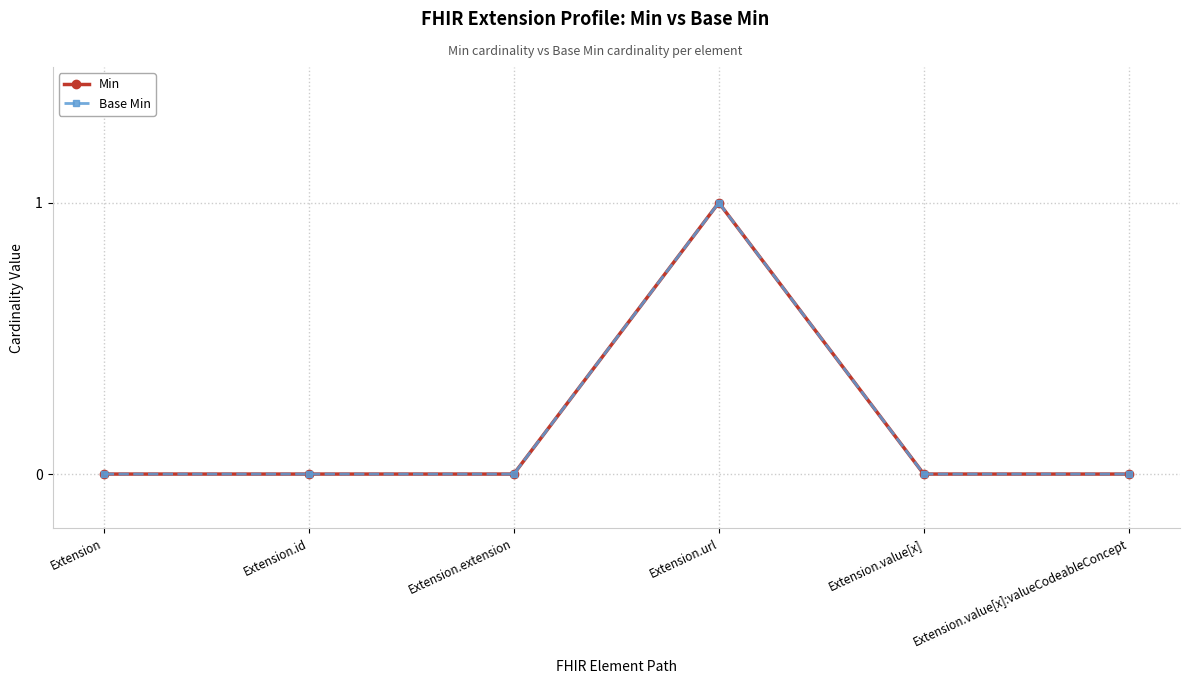

At which category does the chart reach its peak across all series?

Extension.url